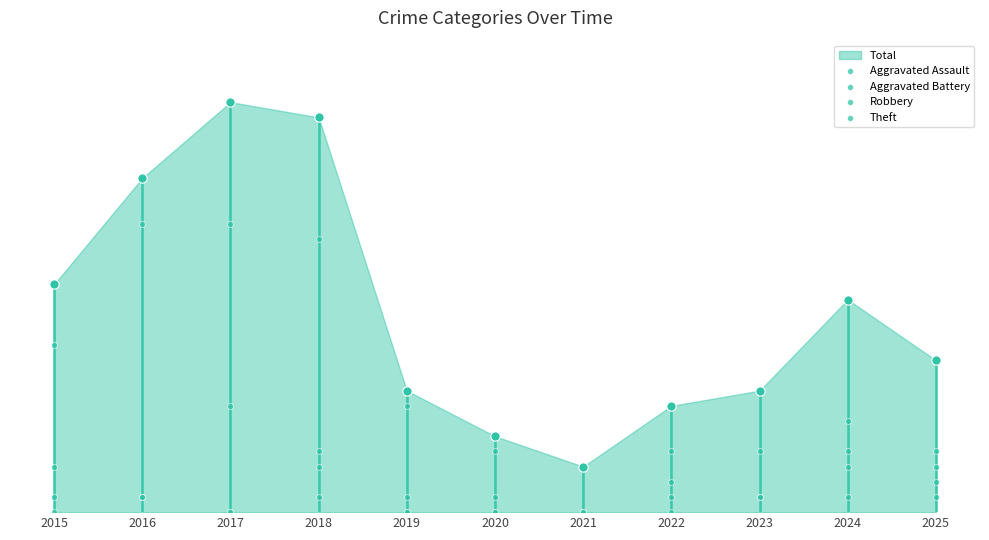

Which series contains the highest Y value?

Theft